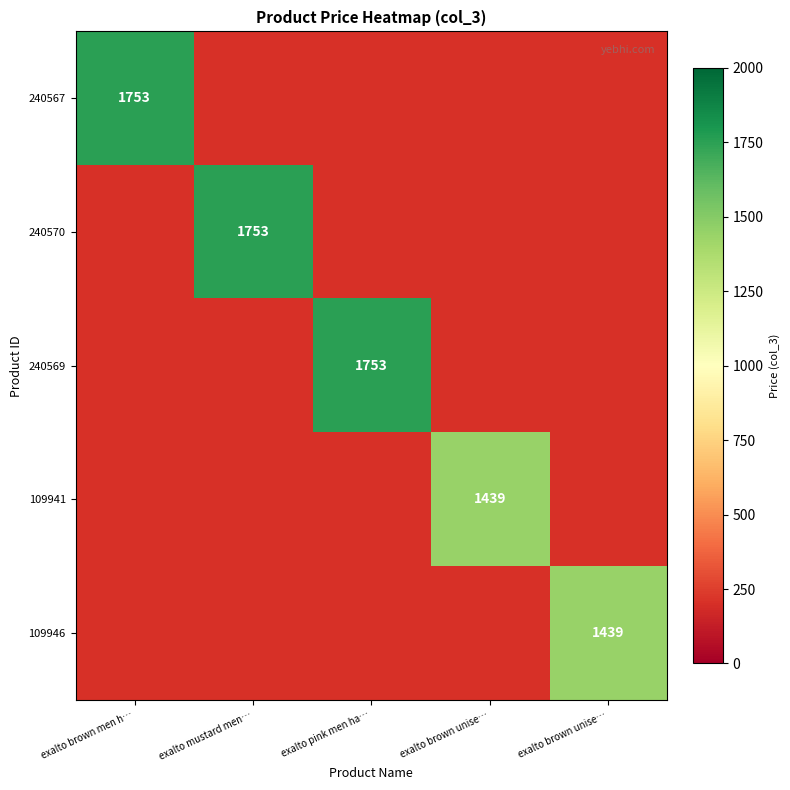

Which series has the widest spread of values?

240567